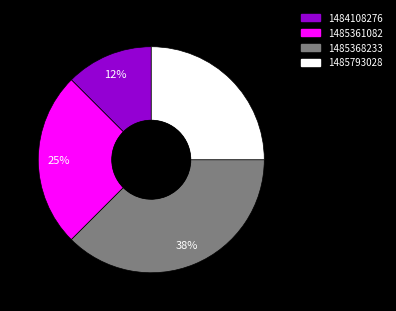

To the nearest percent, what is the average slice percentage?

25%